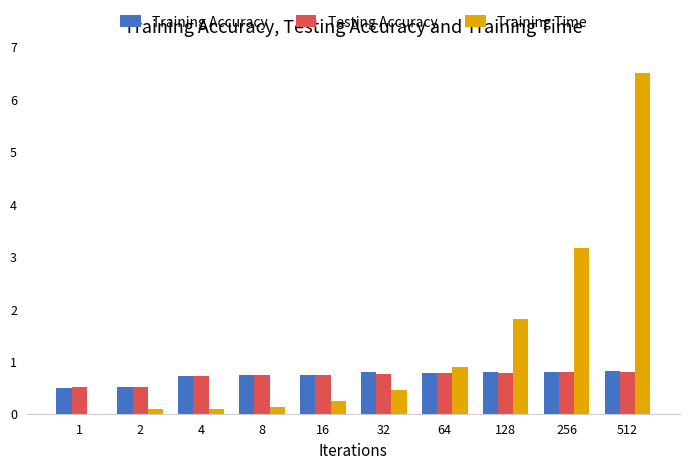

What is the maximum value shown in the chart?

6.5